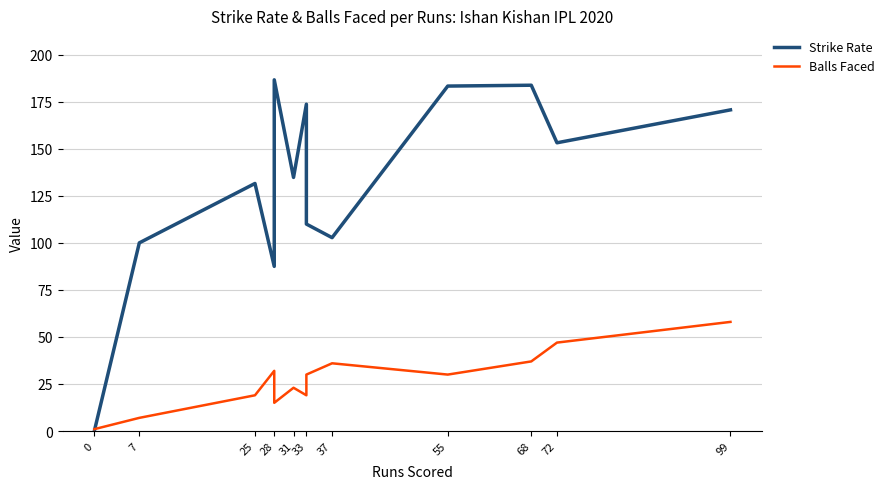

Which series changed the most between 7 and 33?

Strike Rate